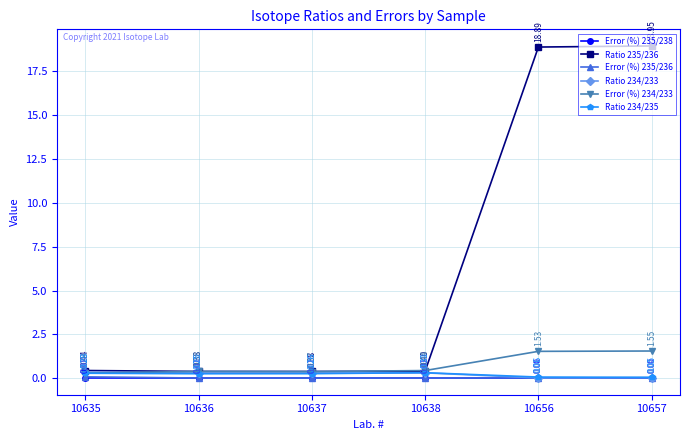

List the series in order of their peak value, lowest first.

Error (%) 235/238, Error (%) 235/236, Ratio 234/235, Ratio 234/233, Error (%) 234/233, Ratio 235/236